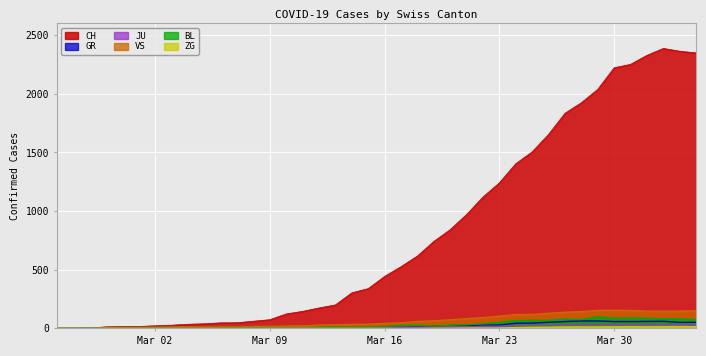

Which series has the widest spread of values?

CH